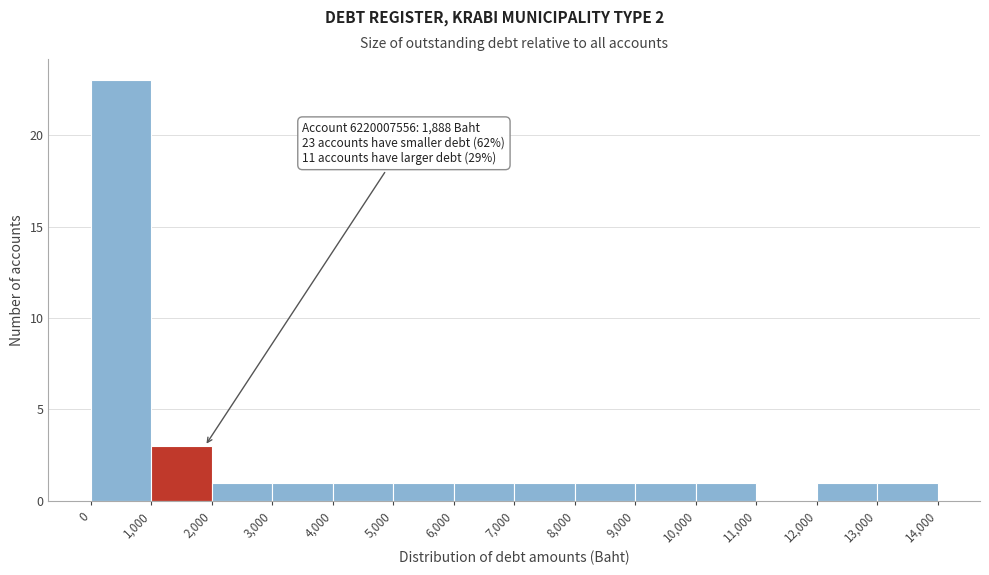

Which range on the x-axis has the tallest bar?

0 to 1,000